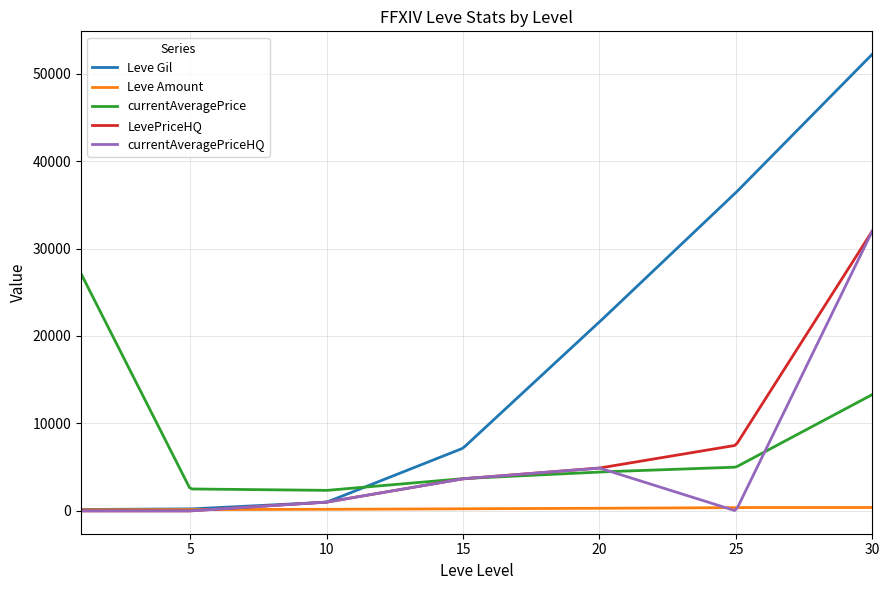

Which series has the largest total across all categories?

Leve Gil